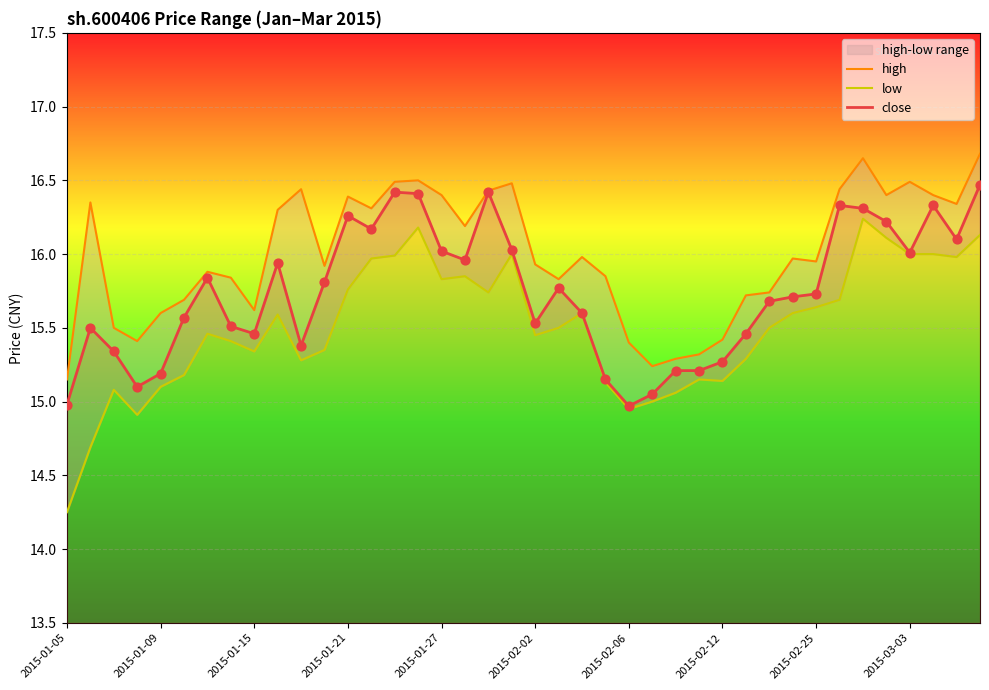

Which series has the largest Y range (max minus min)?

low